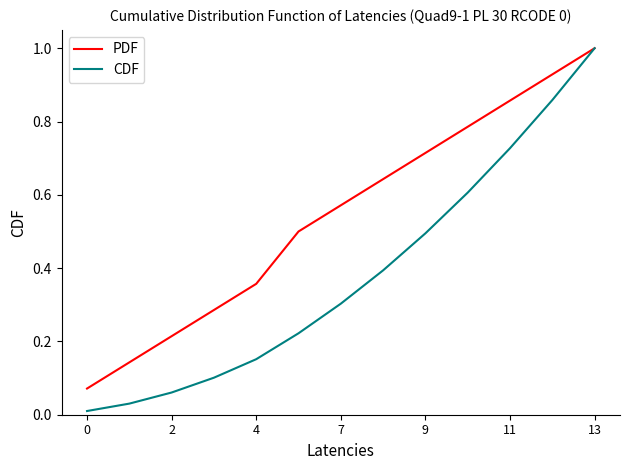

Which series has the largest total across all categories?

PDF